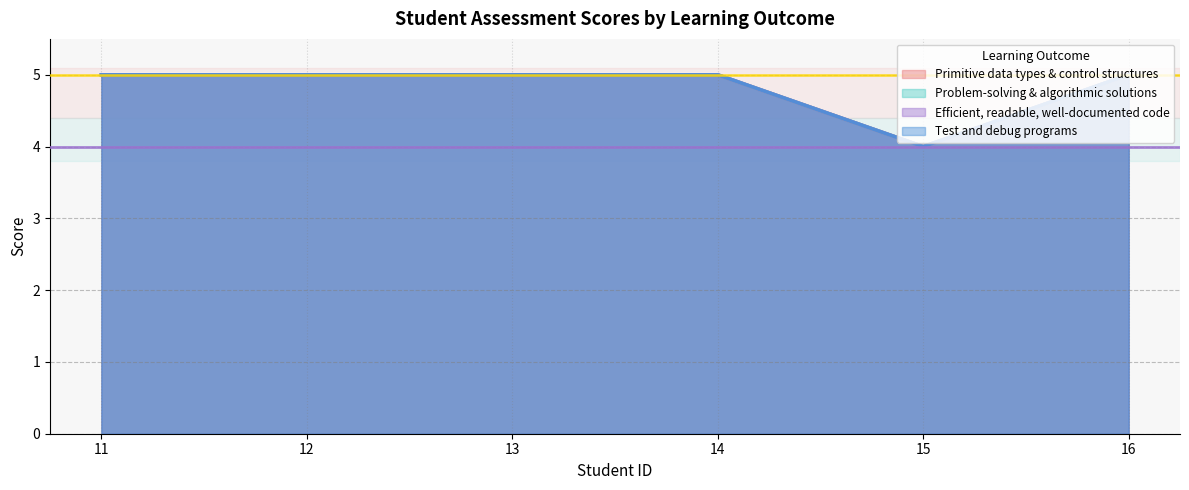

True or false: Write efficient, readable, and well-documented code. and Demonstrate understanding of primitive data types, control structures, and simple input-output operations. intersect in this chart.

False